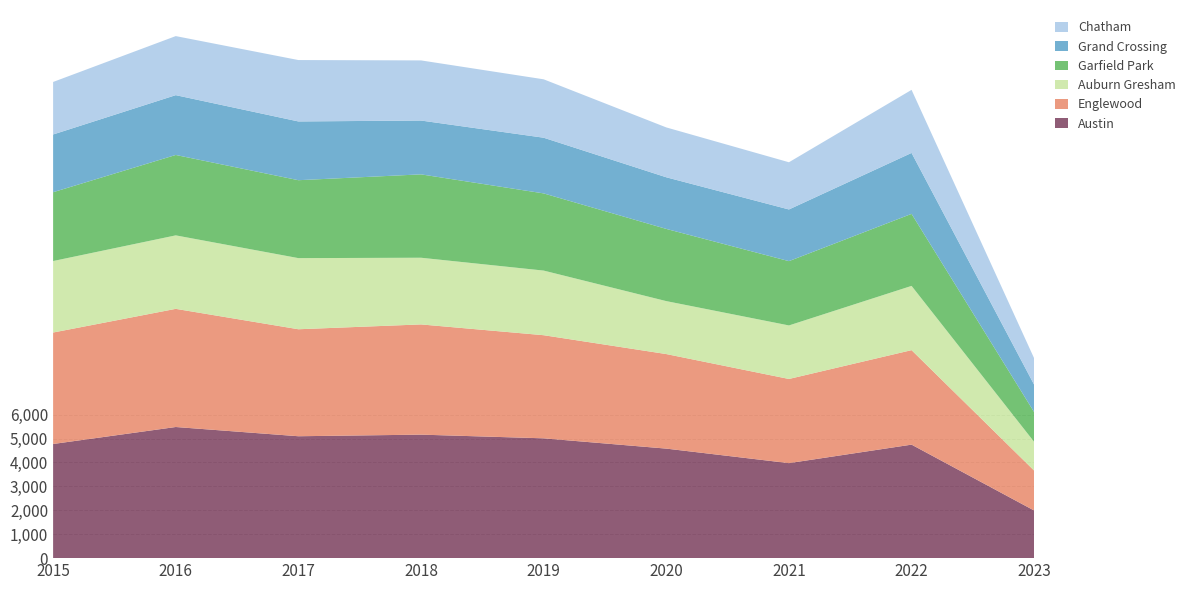

Reading left to right, list all the values displayed in this chart.

Austin: 2015=4771	2016=5481	2017=5095	2018=5162	2019=5008	2020=4578	2021=3971	2022=4744	2023=1989
Englewood: 2015=4659	2016=4939	2017=4472	2018=4607	2019=4310	2020=3952	2021=3518	2022=3950	2023=1668
Auburn Gresham: 2015=2988	2016=3071	2017=2973	2018=2787	2019=2701	2020=2213	2021=2237	2022=2685	2023=1200
Garfield Park: 2015=2877	2016=3361	2017=3257	2018=3485	2019=3226	2020=3018	2021=2688	2022=3011	2023=1243
Grand Crossing: 2015=2413	2016=2500	2017=2456	2018=2250	2019=2328	2020=2158	2021=2160	2022=2547	2023=1145
Chatham: 2015=2195	2016=2468	2017=2566	2018=2513	2019=2441	2020=2084	2021=1973	2022=2636	2023=1103